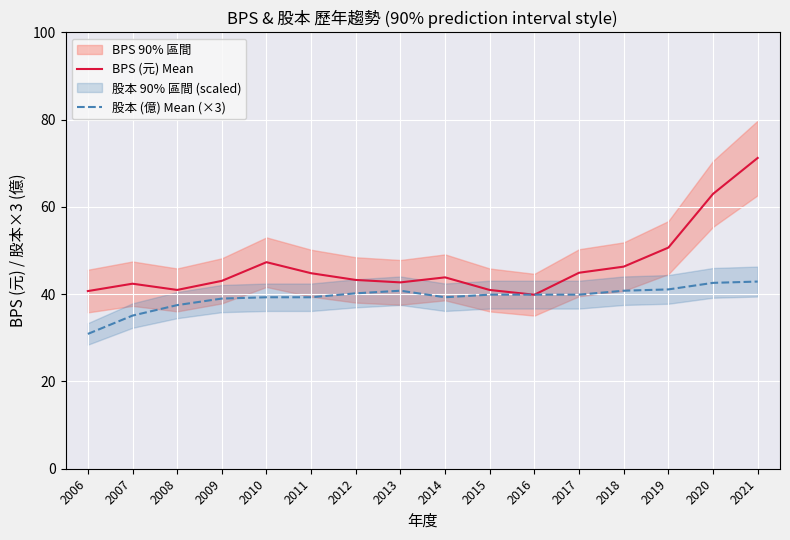

How many intersections are there between 股本 (億) Mean (×3) and BPS (元) Mean?

2